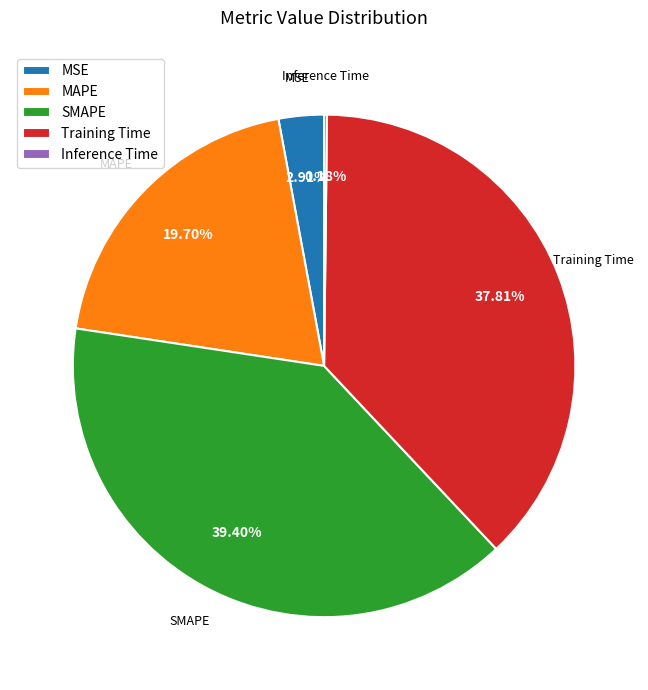

True or false: MAPE accounts for 20% of the total.

True